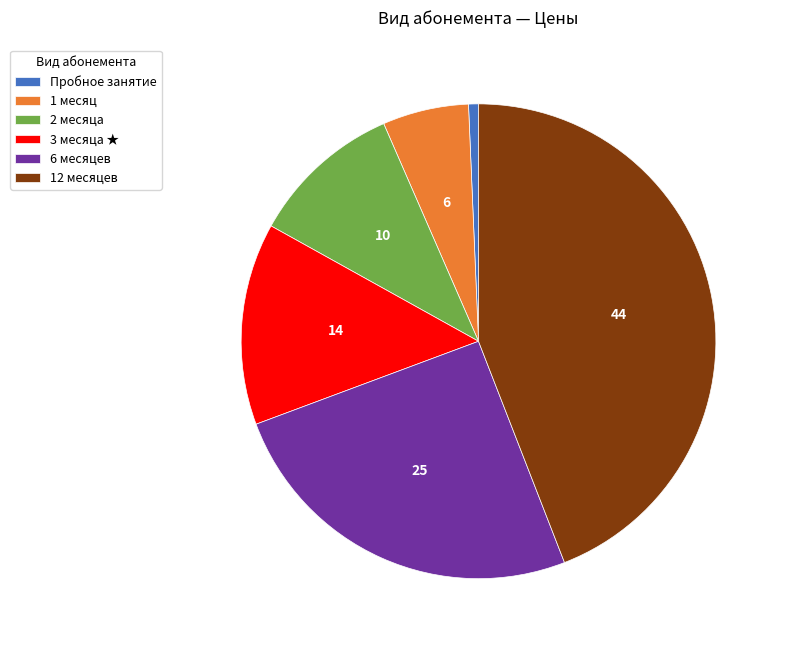

Rank the categories by value from highest to lowest.

12 месяцев, 6 месяцев, 3 месяца ★, 2 месяца, 1 месяц, Пробное занятие